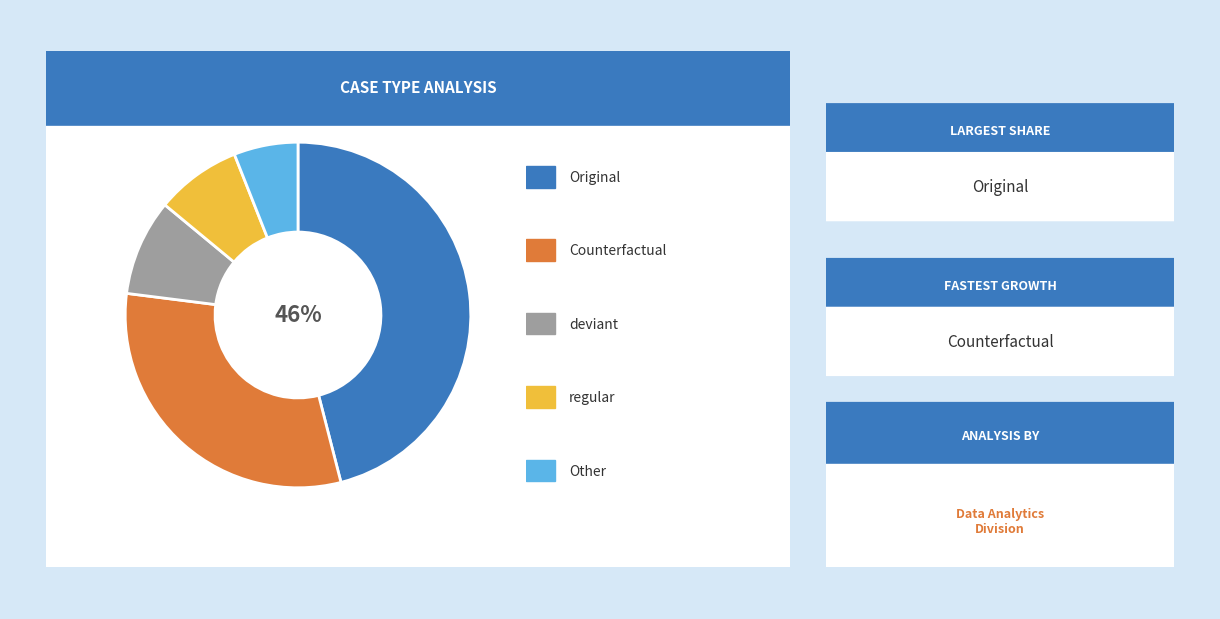

To the nearest percent, what is the average slice percentage?

20%